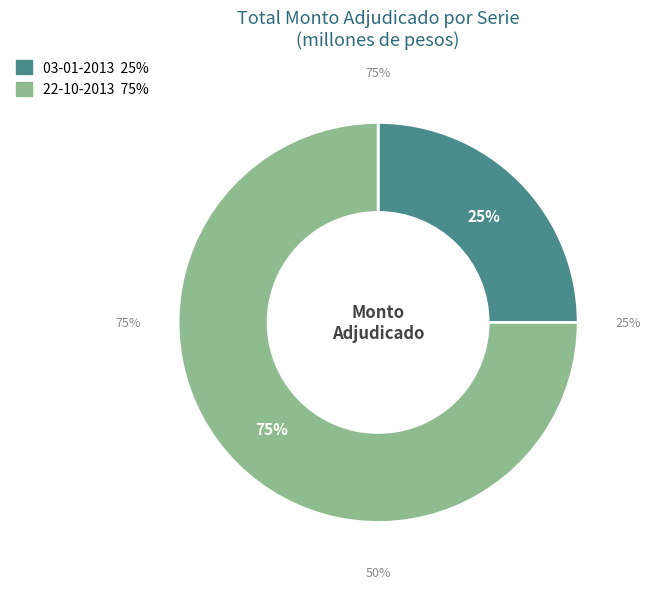

Combined, what portion of the pie is 22-10-2013 and 03-01-2013?

100.0%